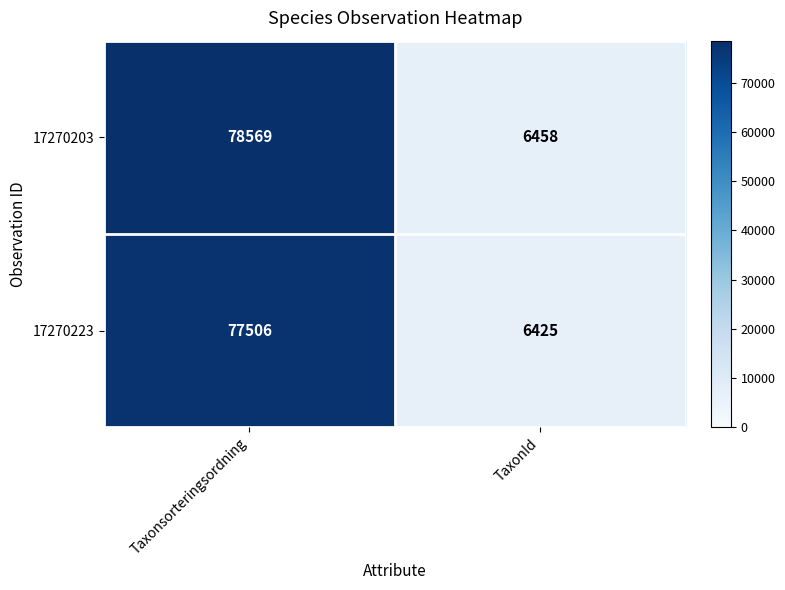

At TaxonId, list the series in order from smallest to largest.

17270223, 17270203